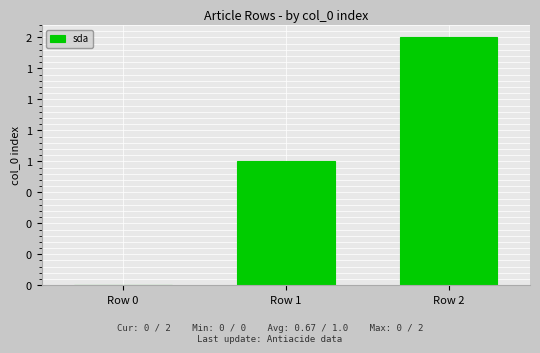

Between Row 1 and Row 0, which is larger?

Row 1